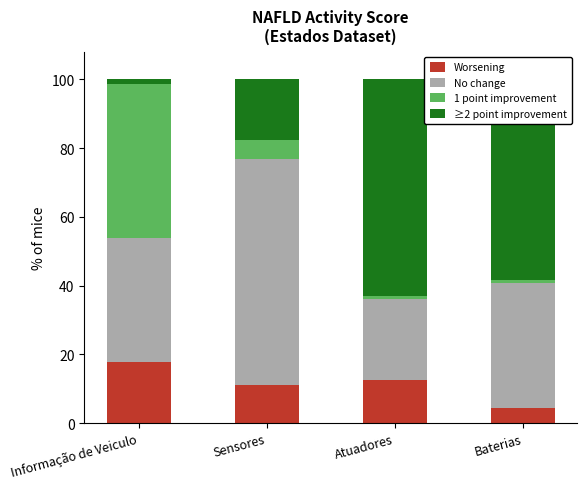

What is the total value across all series at Sensores?

100.0